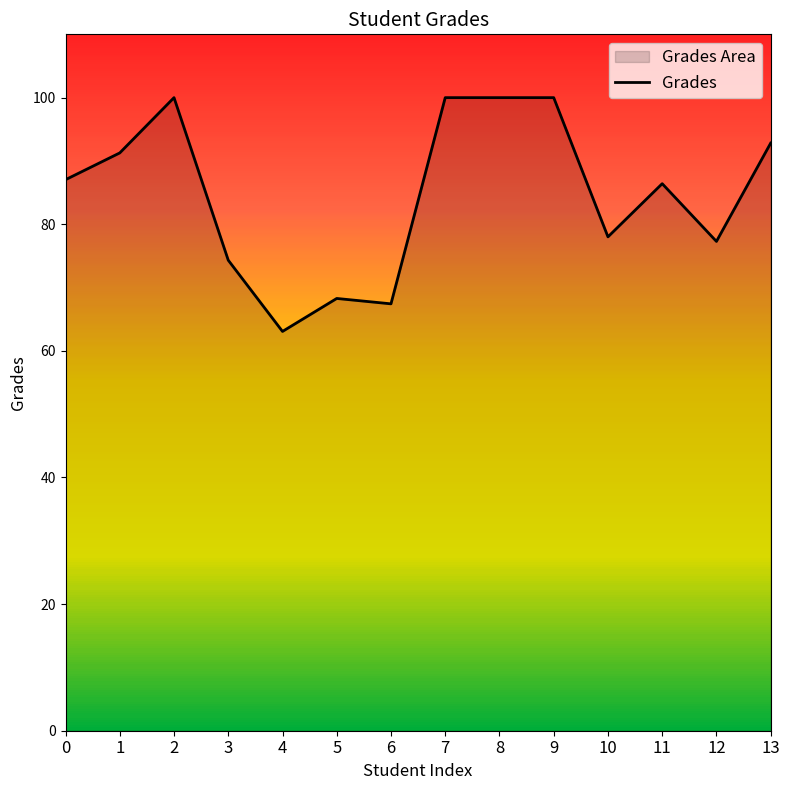

True or false: there are more than 0 points higher than both neighbors.

True